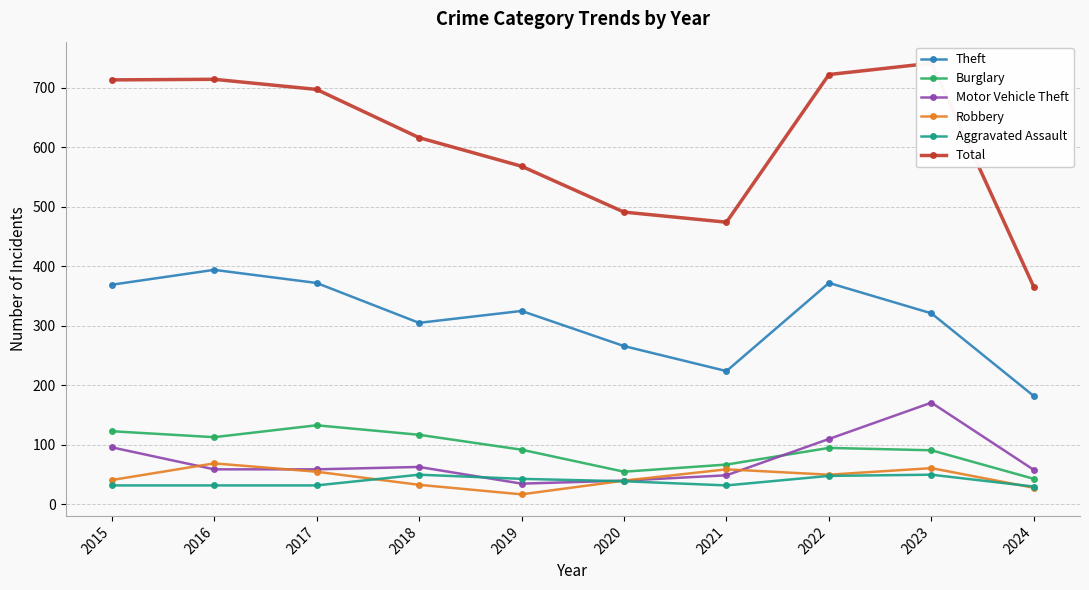

Which series changed the most between 2023 and 2024?

Total